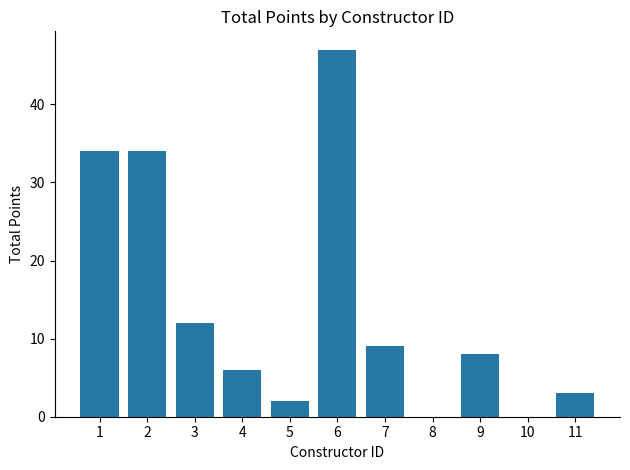

What is the average value?

14